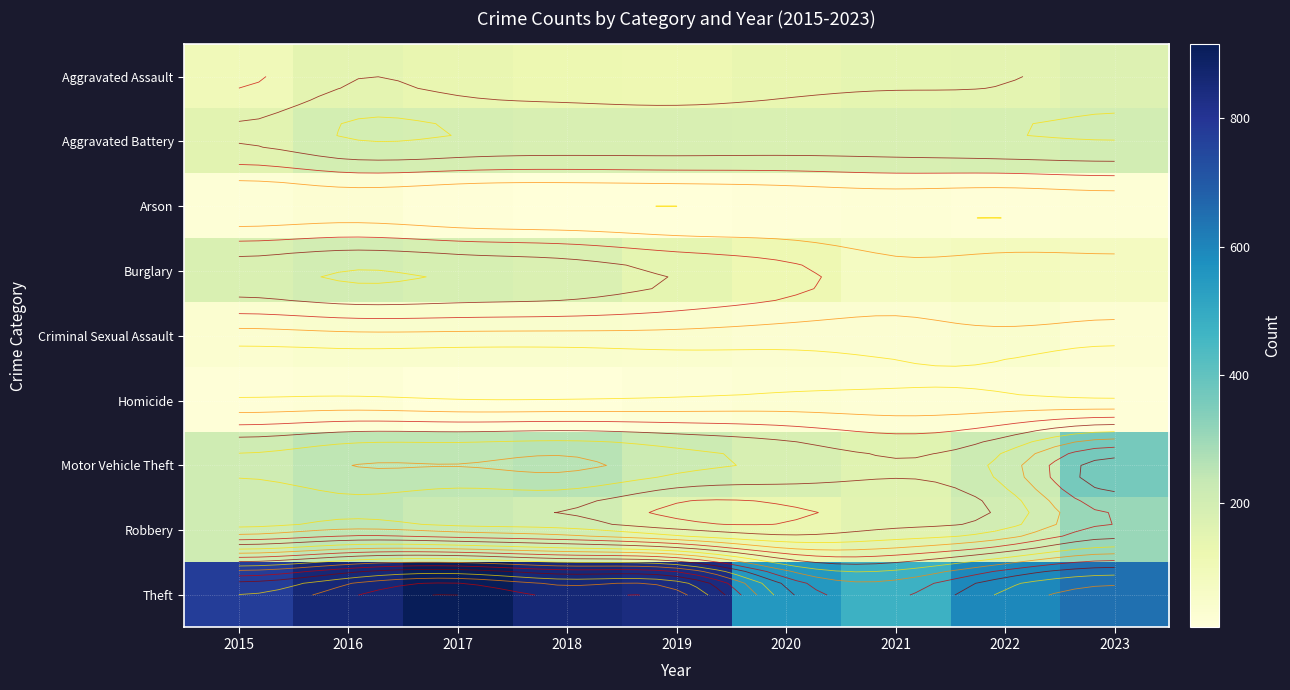

How many values in the Arson series are below 12?

3